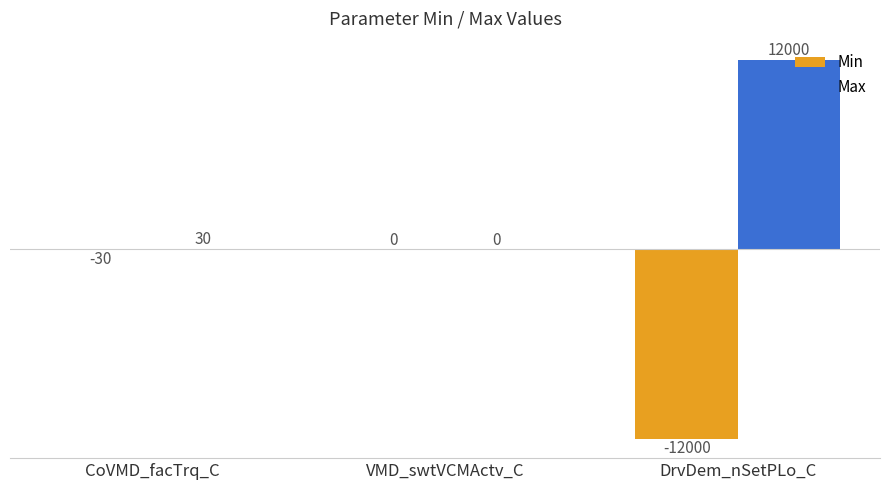

At which label is Min closest to -6000?

CoVMD_facTrq_C